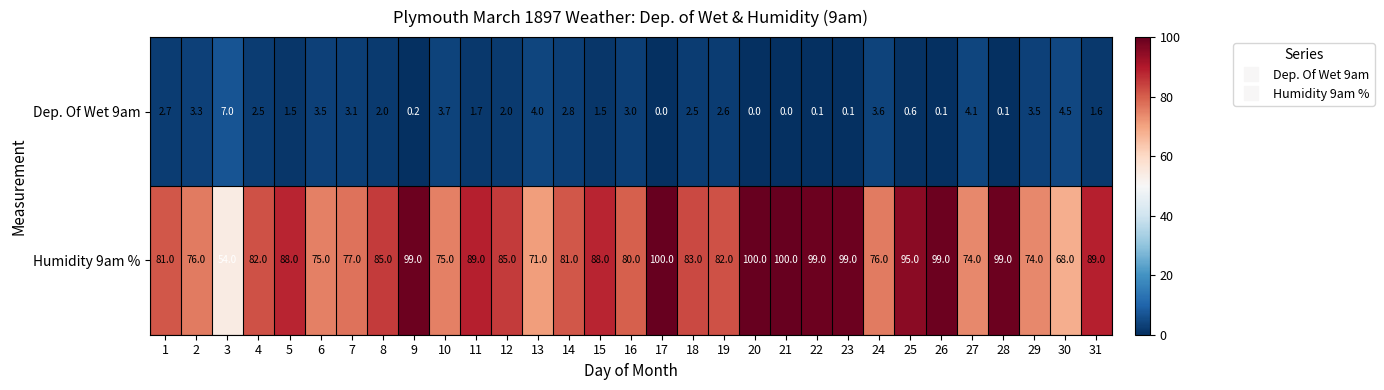

What is the total value across all series at 21?

100.0